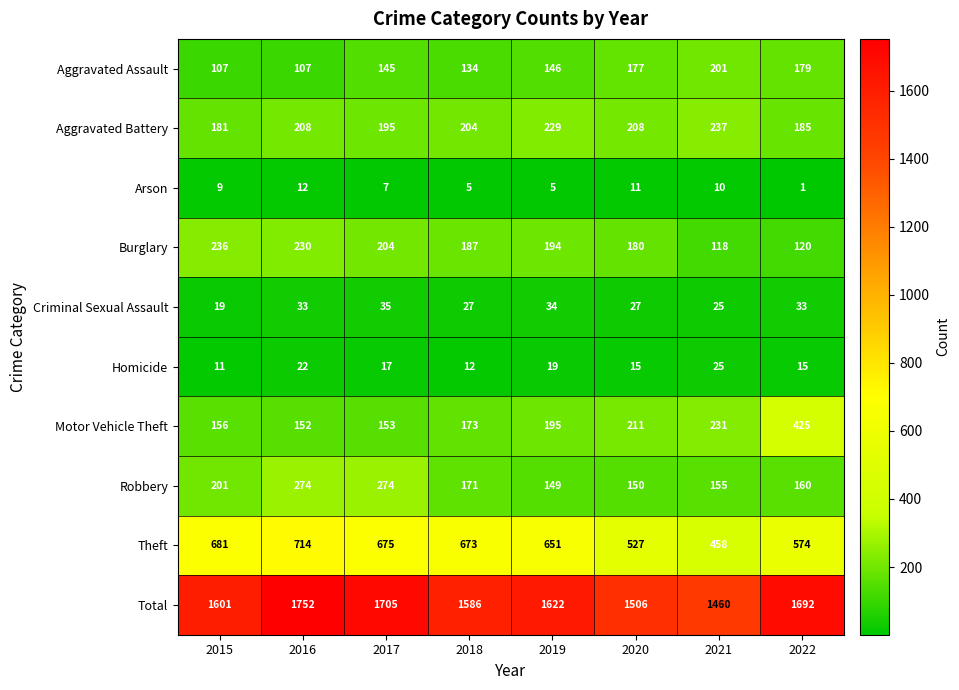

List the series in order of their peak value, lowest first.

Arson, Homicide, Criminal Sexual Assault, Aggravated Assault, Burglary, Aggravated Battery, Robbery, Motor Vehicle Theft, Theft, Total